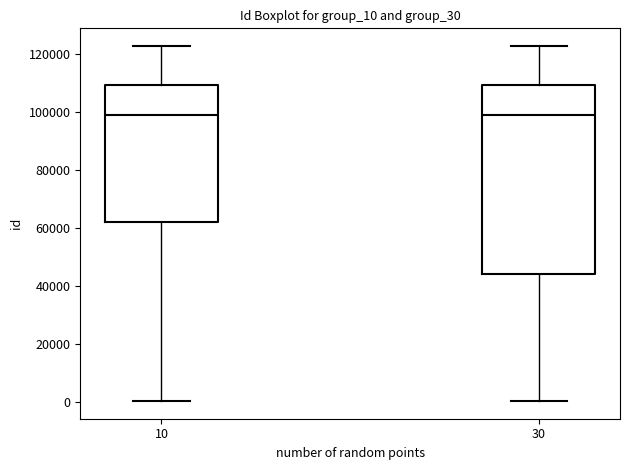

Reading left to right, read every box against the y-axis: the position of its median line, the range the box covers, and the ends of its whiskers. The values are not printed on the chart, so give them approximately, as read against the axis.

10: median 100000, box 62000 to 110000, whiskers 0 to 122000
30: median 98000, box 44000 to 110000, whiskers 0 to 122000